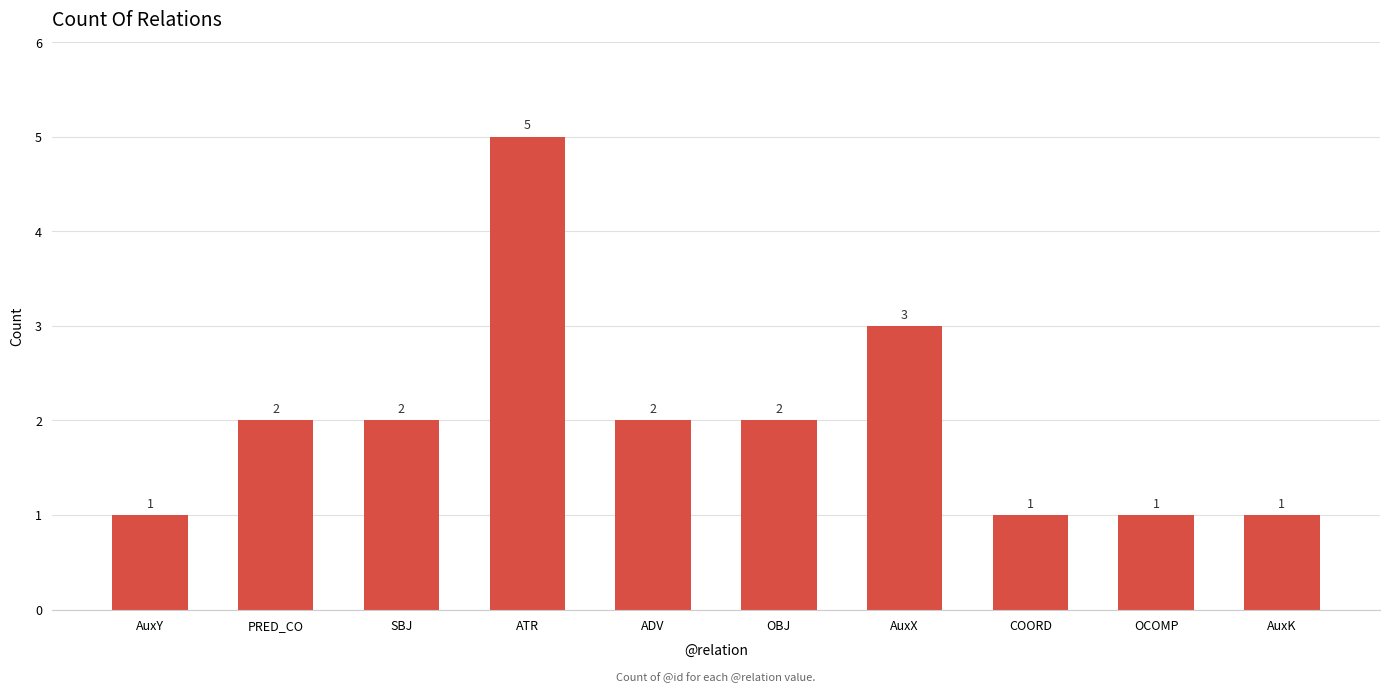

The value at PRED_CO is 2. True or false?

True